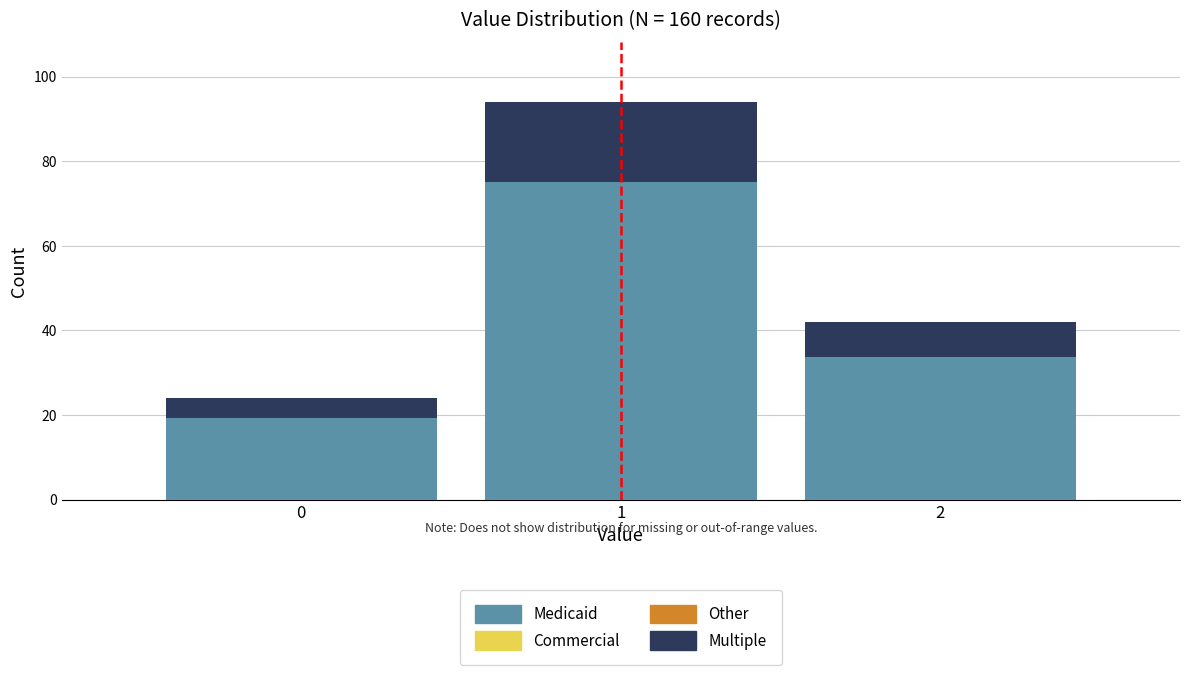

Reading left to right, list every stacked bar in this chart as the range it spans on the x-axis followed by its total height. The values are not printed on the chart, so give them approximately, as read against the axis.

-0.5 to 0.5: 24
0.5 to 1.5: 94
1.5 to 2.5: 42